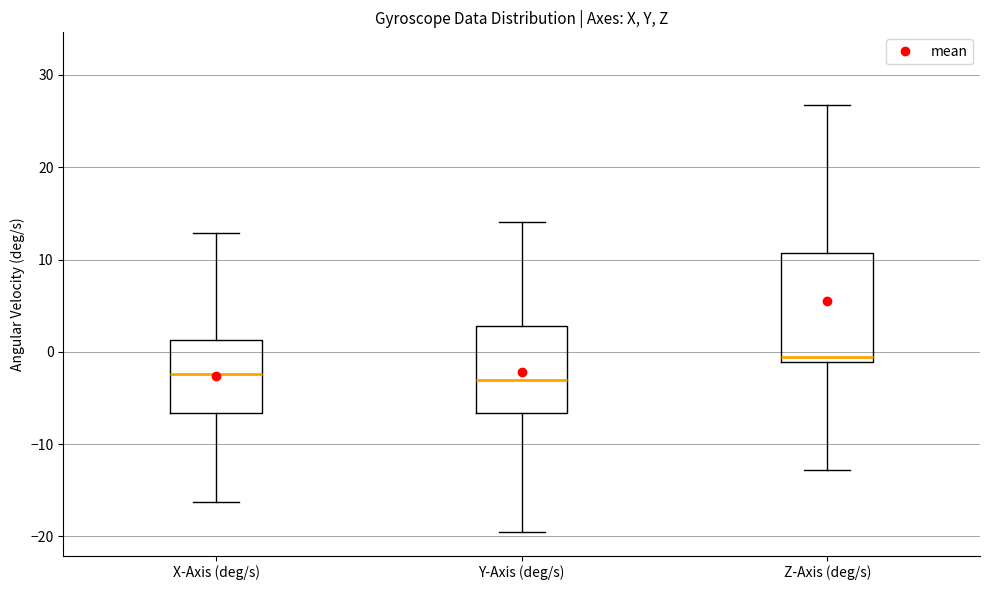

Where is the lower edge of the box for Y-Axis (deg/s) on the y-axis? The values are not printed on the chart, so give them approximately, as read against the axis.

-7